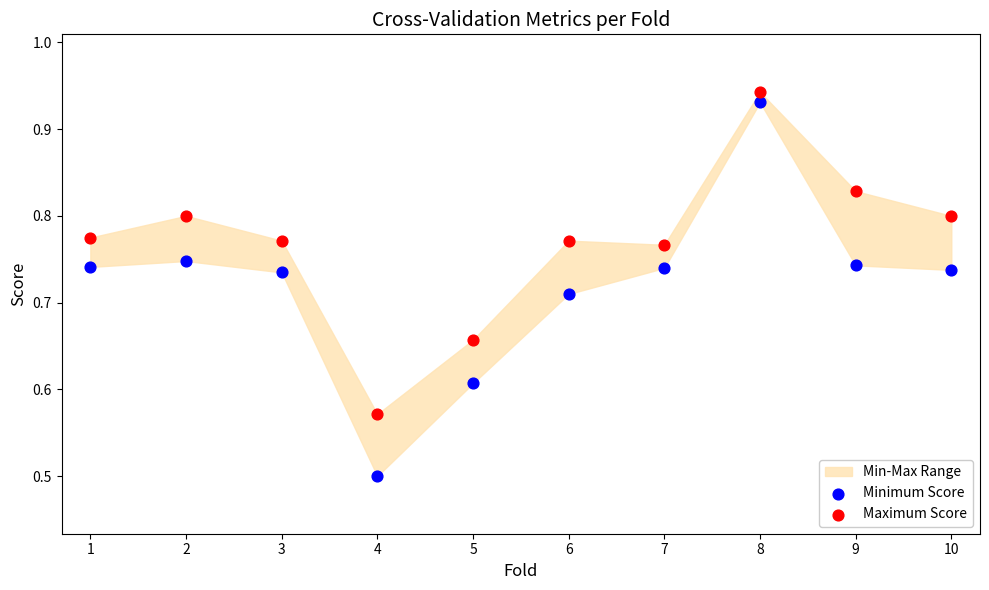

Which series has the largest Y range (max minus min)?

Minimum Score